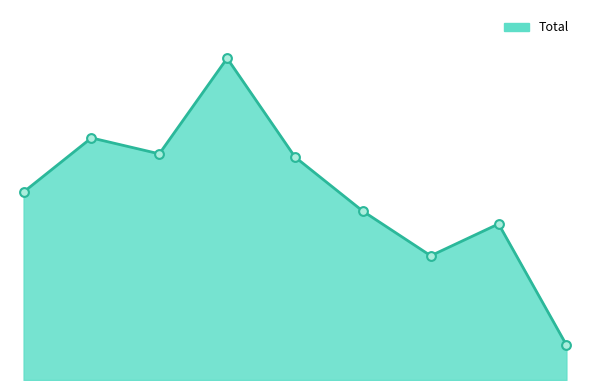

Is this an area chart (filled region under the line)?

Yes